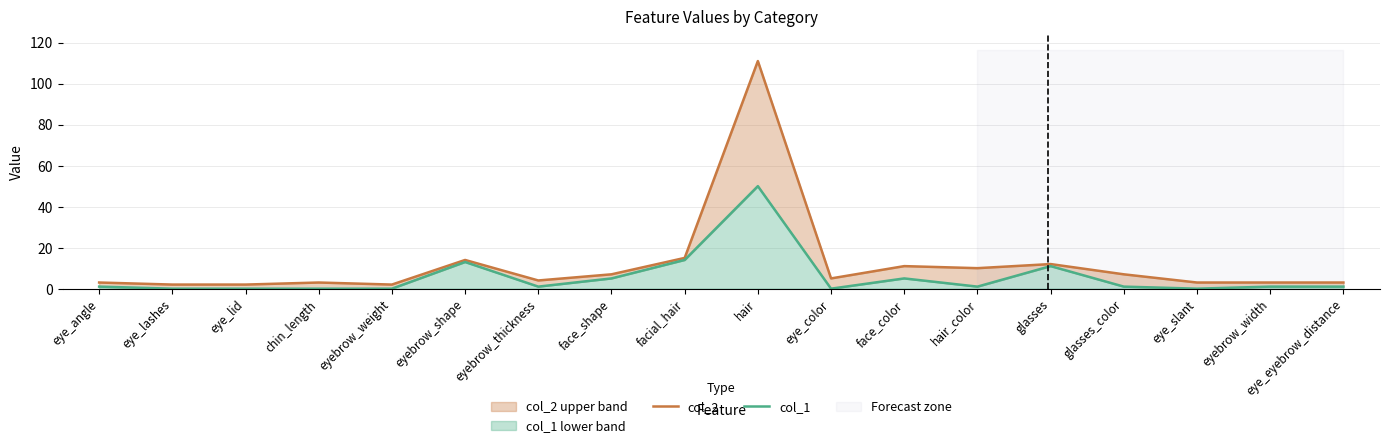

List the series in order of their overall mean, lowest first.

col_1, col_2